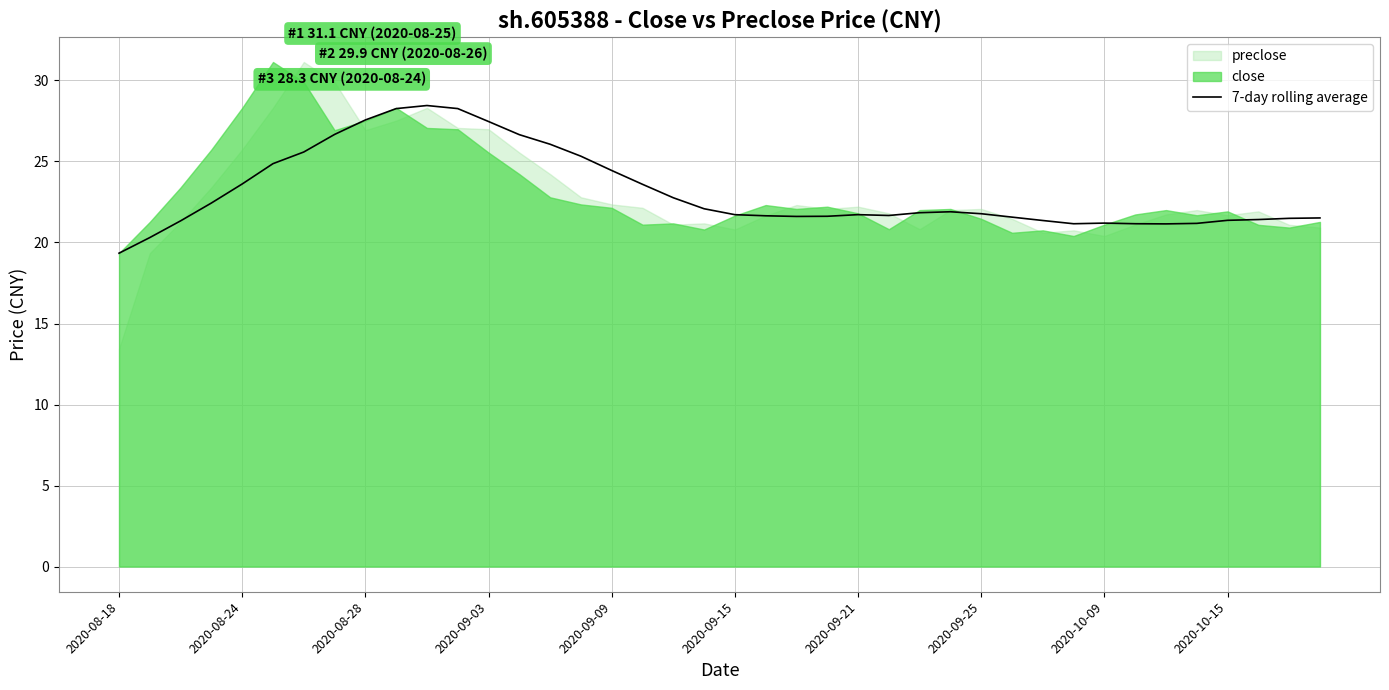

What is the maximum value for 7-day rolling average?

28.5